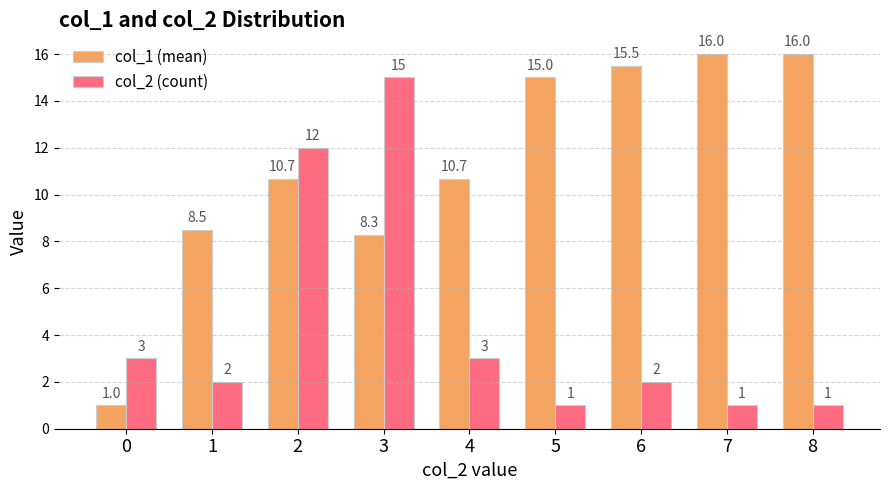

True or false: col_1 (mean) has a value of 16.0 at 7.

True